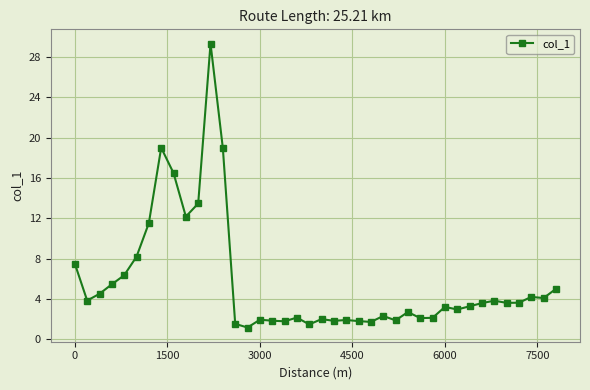

What is the value of the 22nd point from the left?

1.8